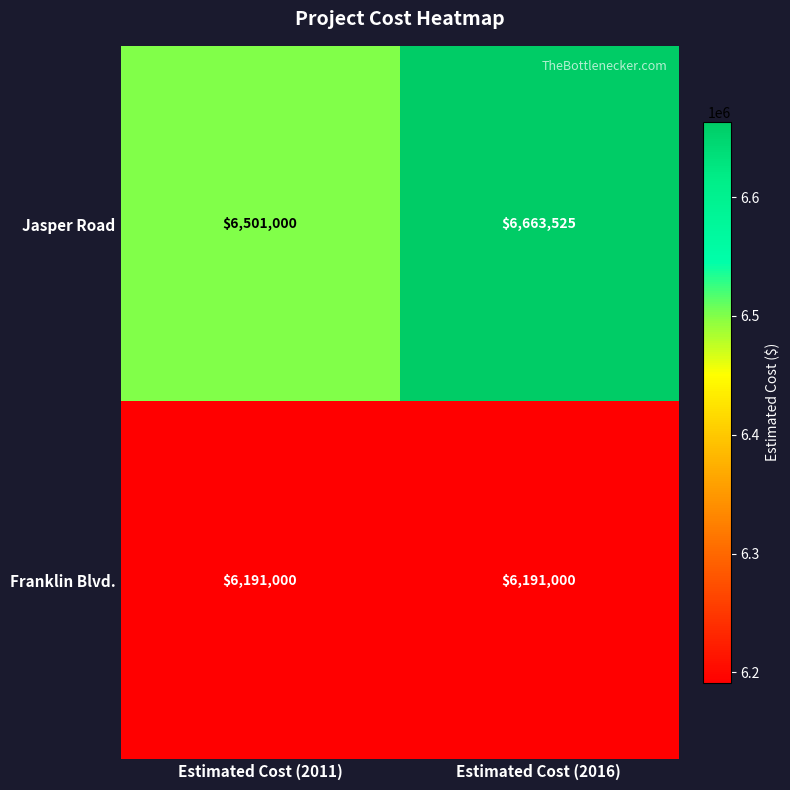

What is the spread (max minus min) of values at Estimated Cost (2011)?

310000